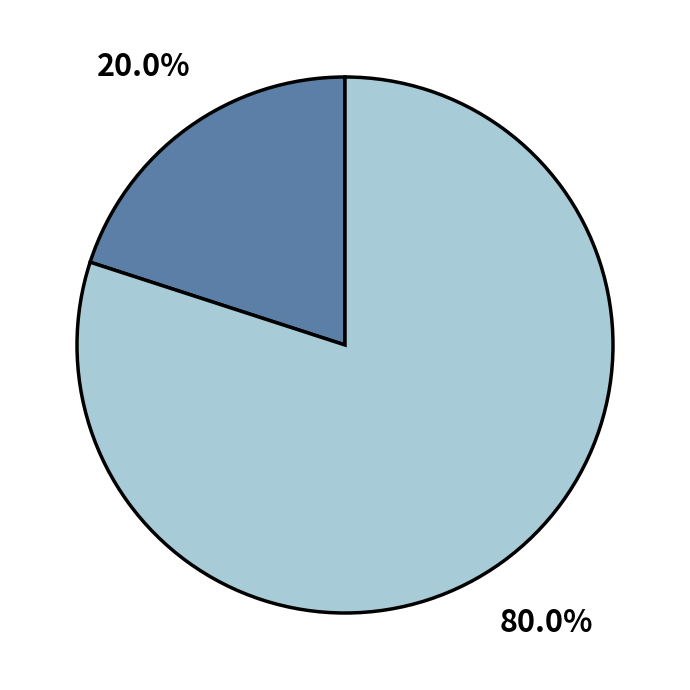

Does any single category account for the majority?

Yes